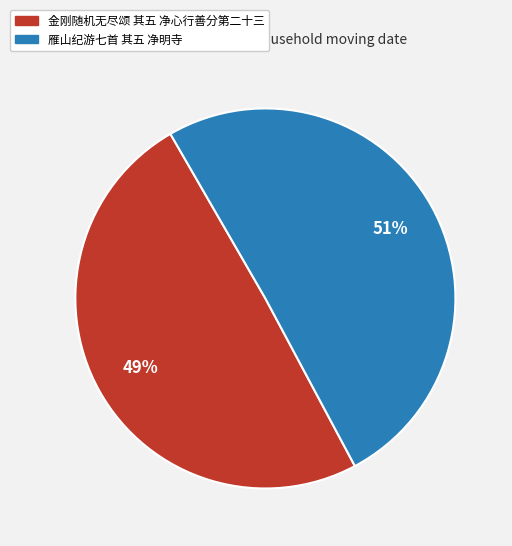

How many segments does this pie chart have?

2